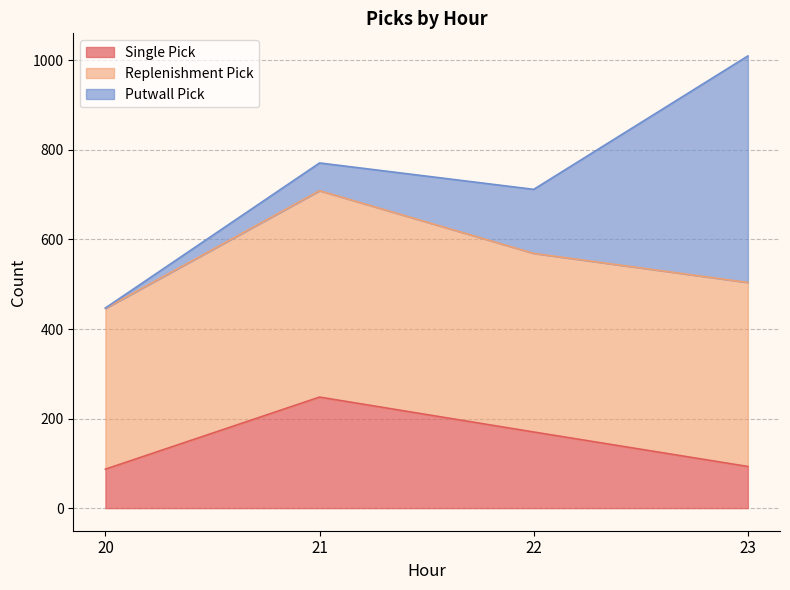

Which series has the widest spread of values?

Putwall Pick